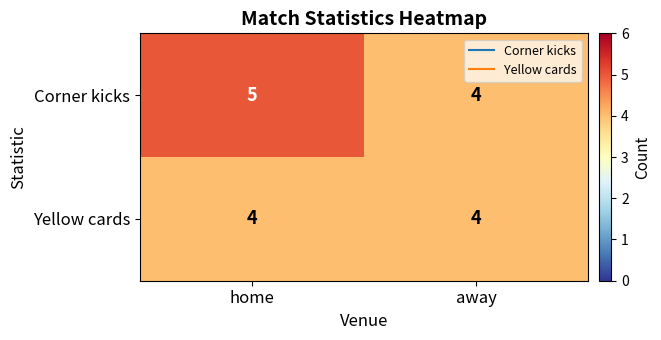

What is the highest value of the Yellow cards series?

4